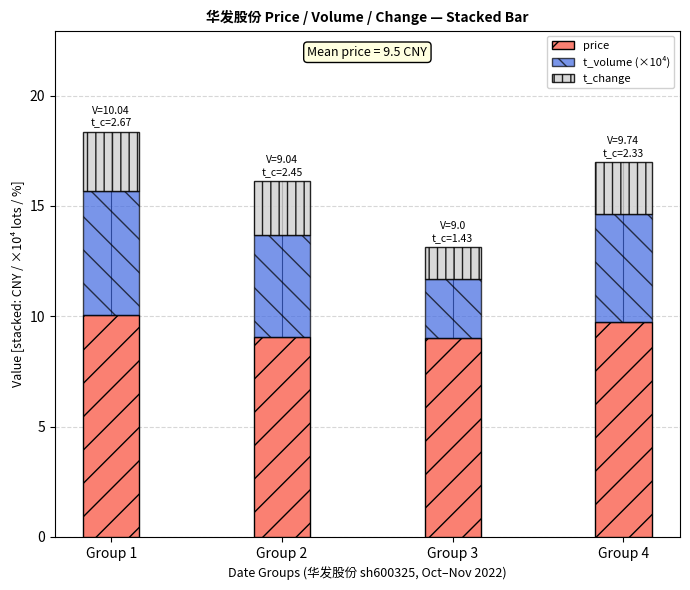

Where is price nearest to the value 9?

Group 3